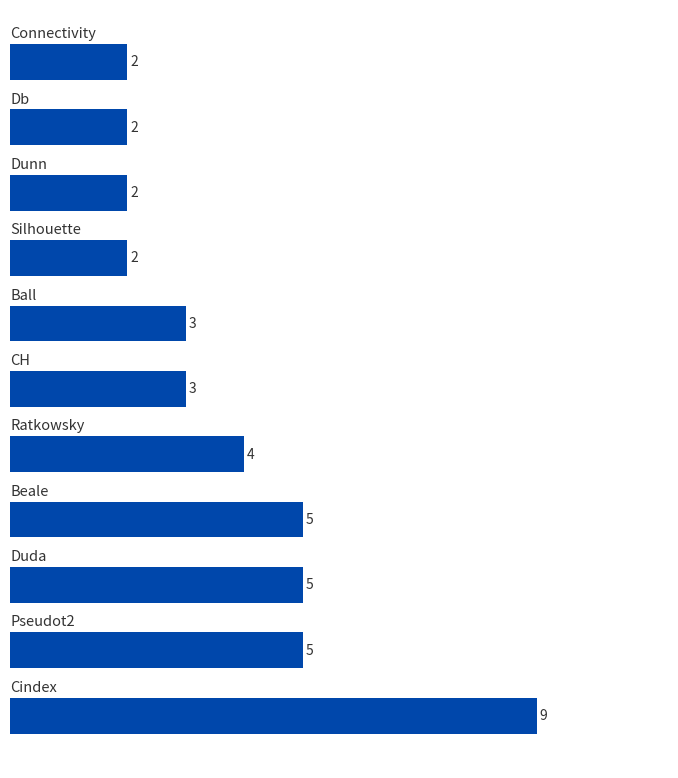

What is the difference between the second highest and minimum values?

3